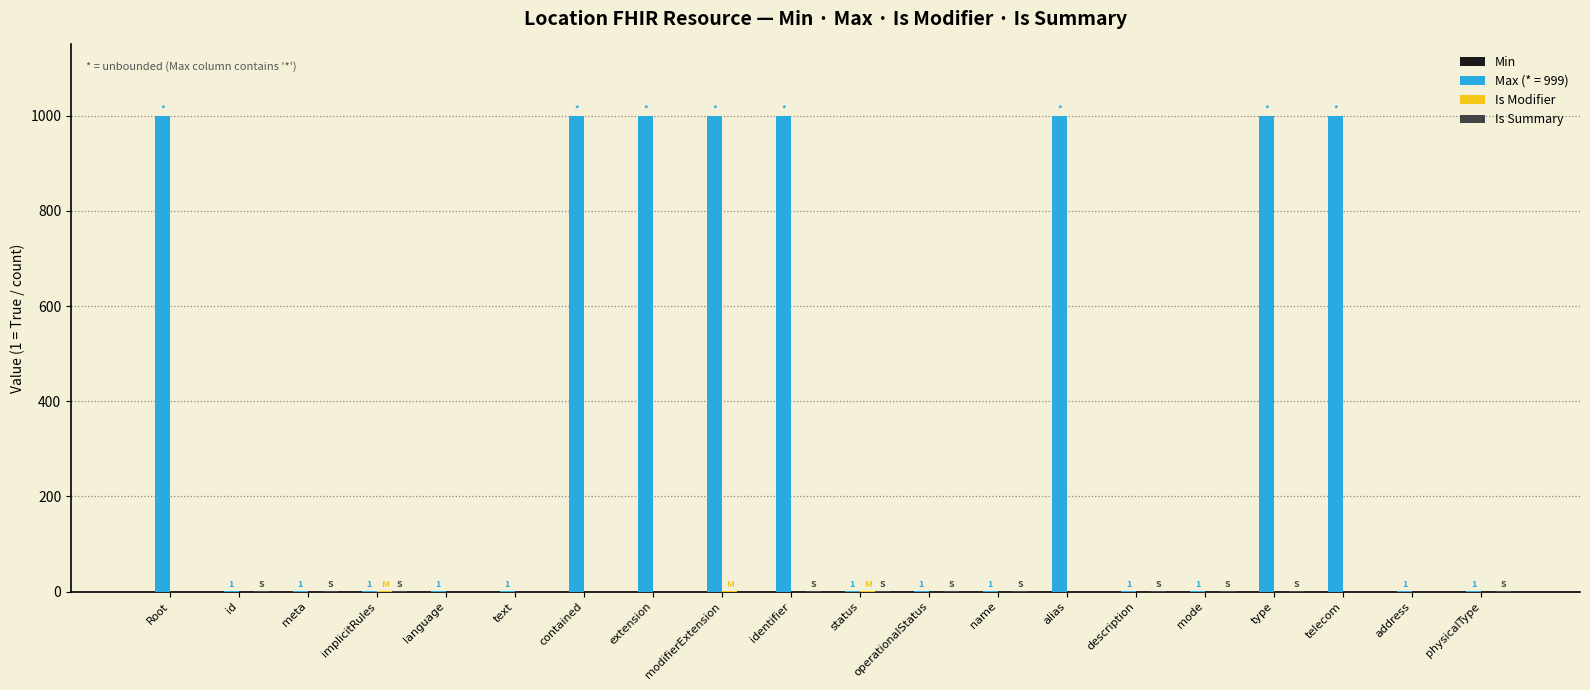

Which series has the largest range (max minus min)?

Max (* = 999)